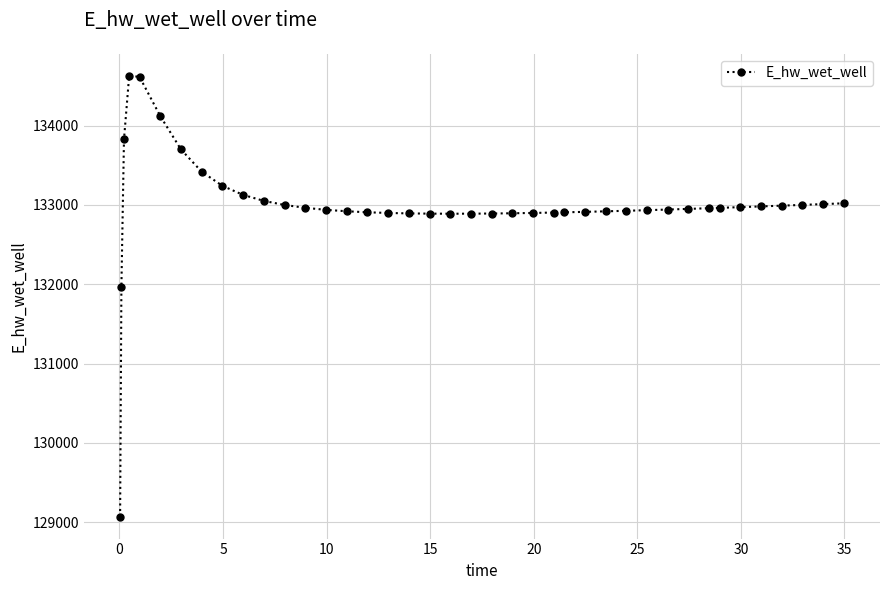

What is the difference between the second highest and minimum values?

5544.9